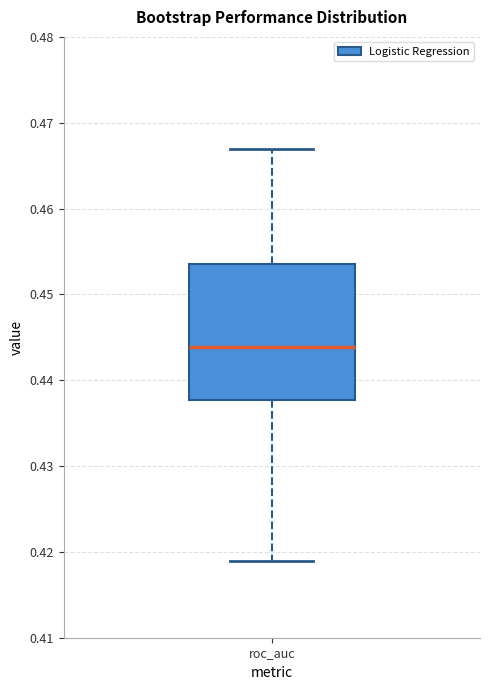

Where is the upper edge of the box for roc_auc on the y-axis? The values are not printed on the chart, so give them approximately, as read against the axis.

0.454